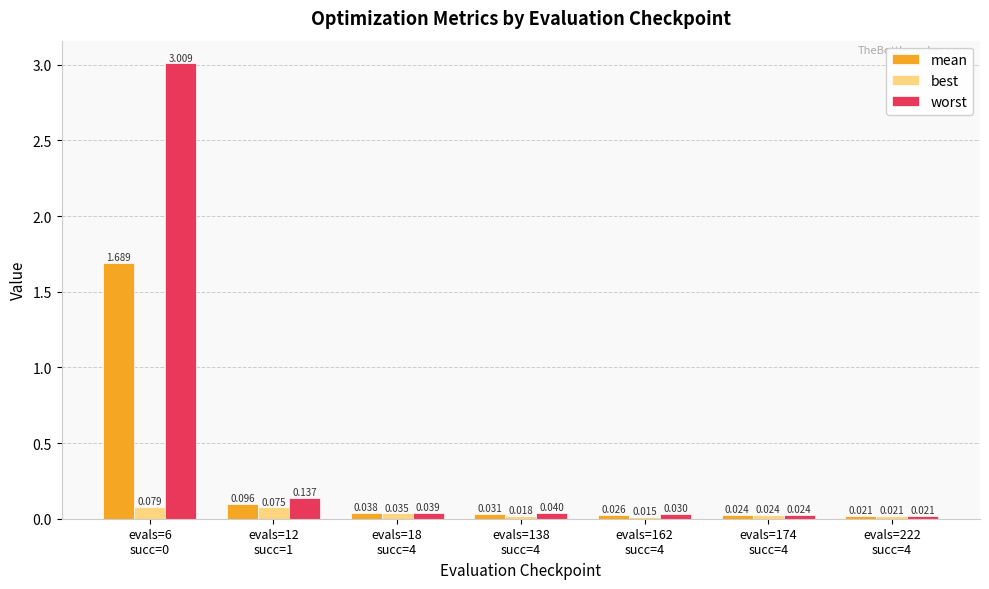

Which series has the widest spread of values?

worst